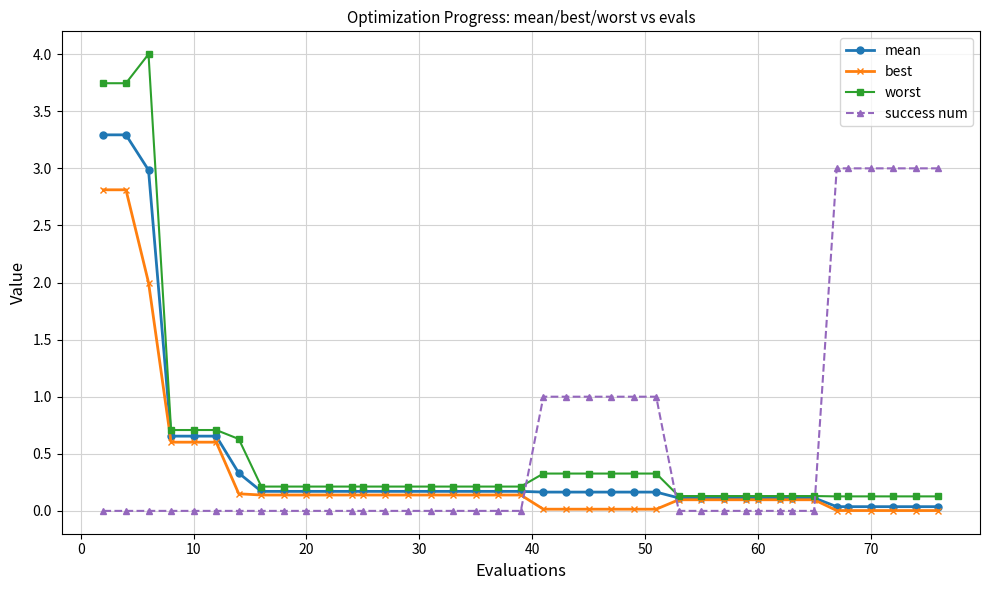

Which series has the widest spread of values?

worst